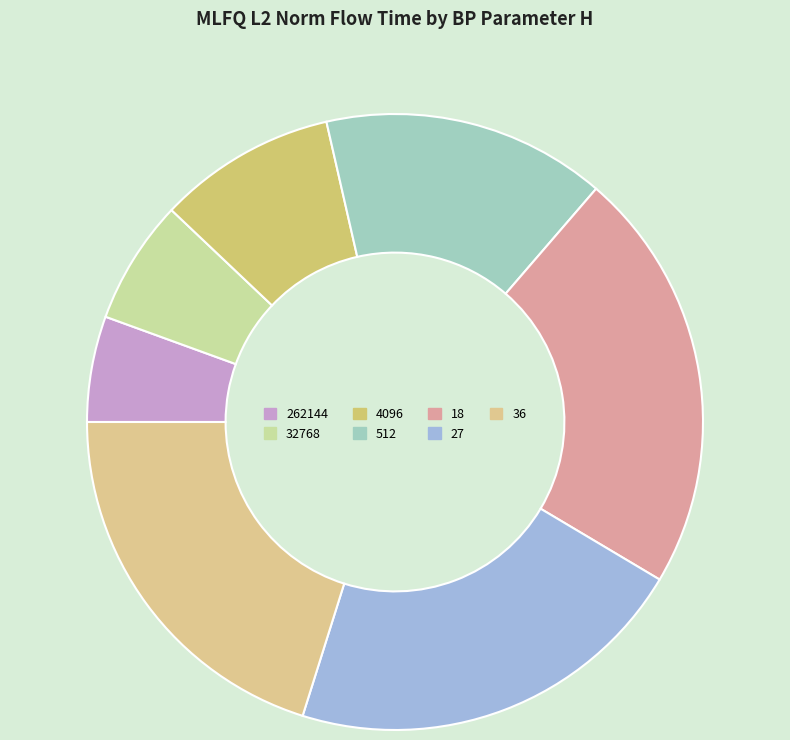

Does any single category account for the majority?

No